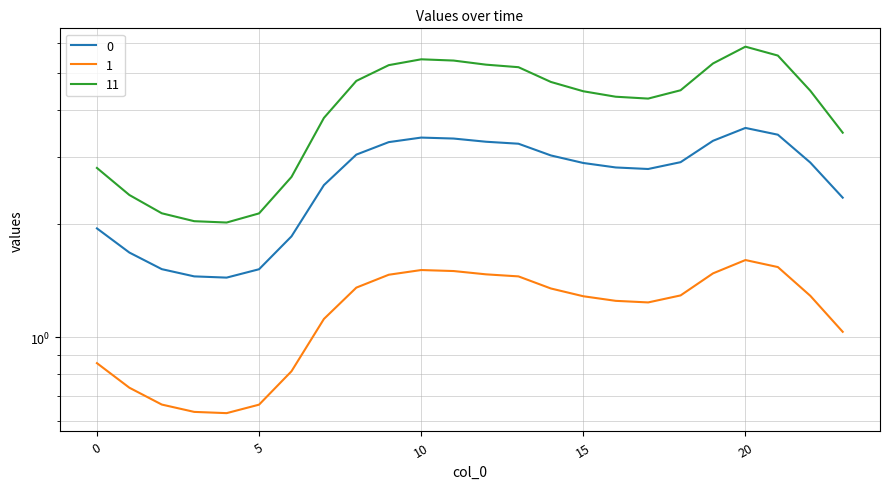

What is the average value of the 11 series?

4.1